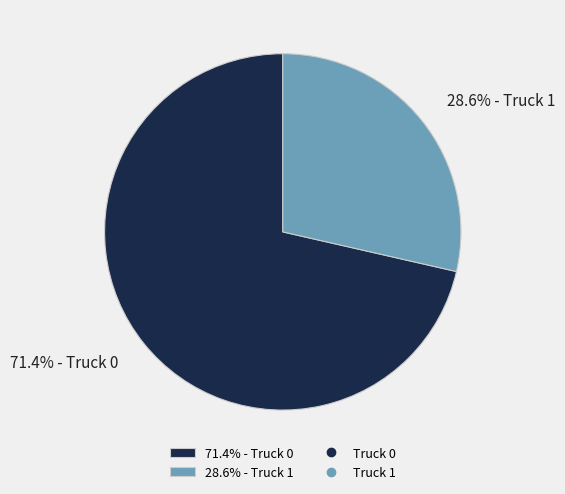

Combined, do 71.4% - Truck 0 and 28.6% - Truck 1 account for over 50%?

Yes